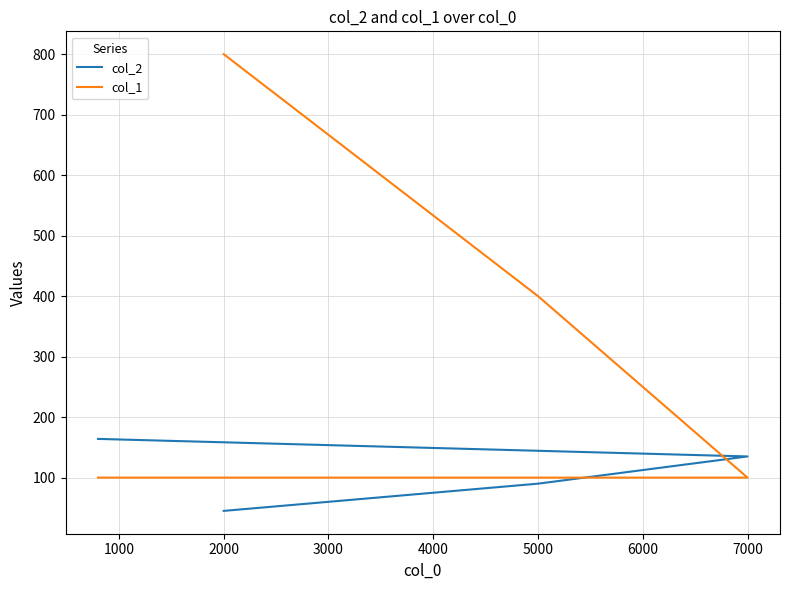

Count the number of data series in this chart.

2